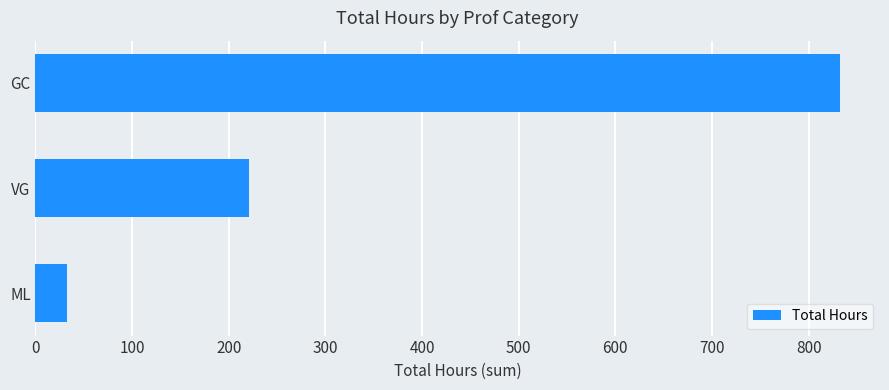

What is the difference between the values at GC and VG?

611.0